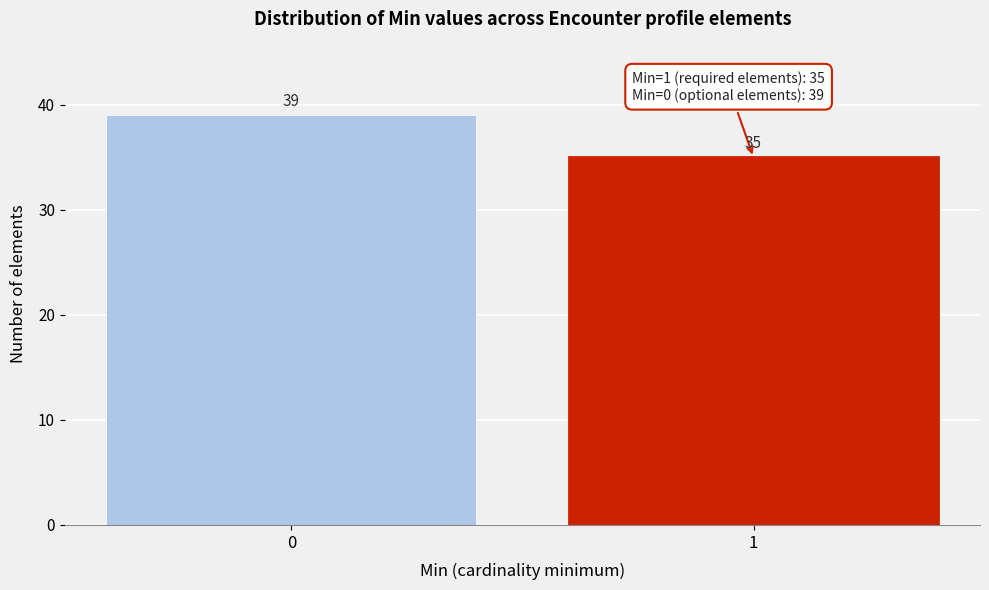

Reading left to right, what are all the values shown in this chart?

39	35